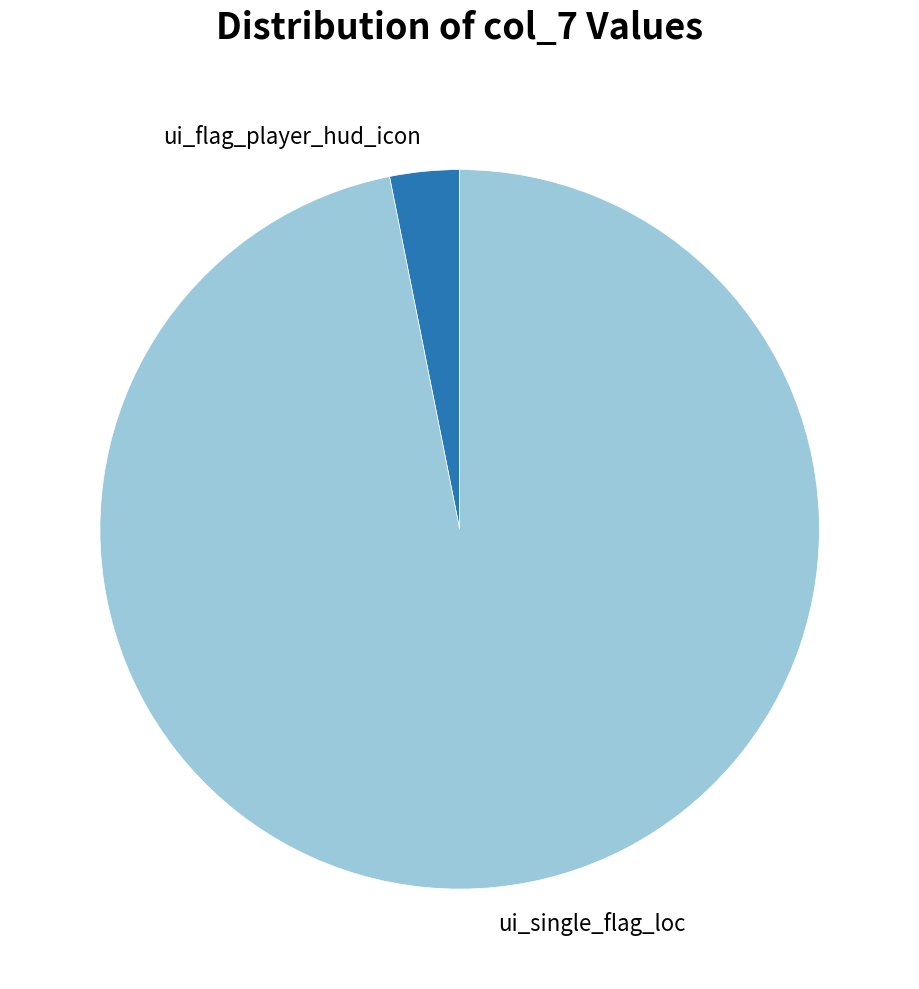

Count the number of slices in the pie.

2